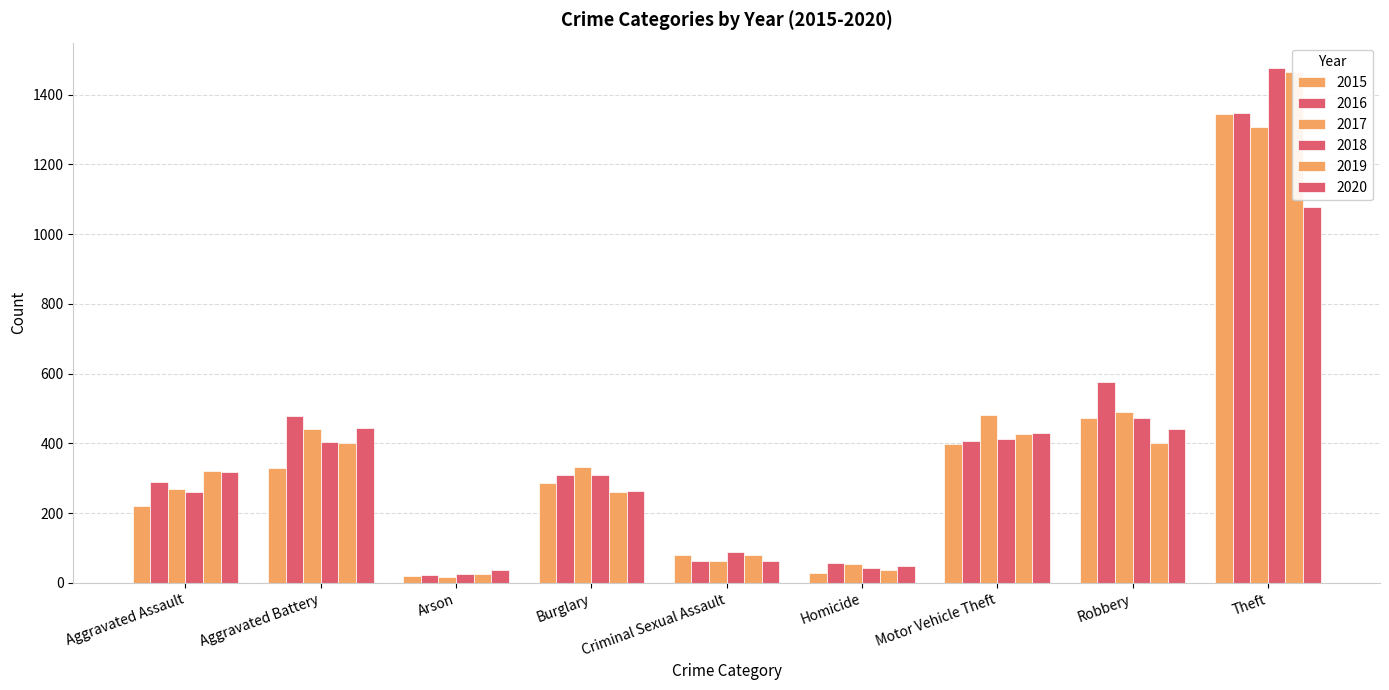

Reading left to right, transcribe all the data shown in this chart.

2015: Aggravated Assault=221	Aggravated Battery=330	Arson=21	Burglary=287	Criminal Sexual Assault=81	Homicide=29	Motor Vehicle Theft=397	Robbery=472	Theft=1344
2016: Aggravated Assault=289	Aggravated Battery=479	Arson=24	Burglary=310	Criminal Sexual Assault=62	Homicide=58	Motor Vehicle Theft=407	Robbery=575	Theft=1348
2017: Aggravated Assault=268	Aggravated Battery=442	Arson=18	Burglary=332	Criminal Sexual Assault=64	Homicide=53	Motor Vehicle Theft=480	Robbery=491	Theft=1308
2018: Aggravated Assault=260	Aggravated Battery=405	Arson=26	Burglary=309	Criminal Sexual Assault=90	Homicide=42	Motor Vehicle Theft=412	Robbery=474	Theft=1475
2019: Aggravated Assault=321	Aggravated Battery=400	Arson=27	Burglary=260	Criminal Sexual Assault=79	Homicide=38	Motor Vehicle Theft=427	Robbery=402	Theft=1465
2020: Aggravated Assault=319	Aggravated Battery=445	Arson=36	Burglary=264	Criminal Sexual Assault=64	Homicide=50	Motor Vehicle Theft=431	Robbery=440	Theft=1077